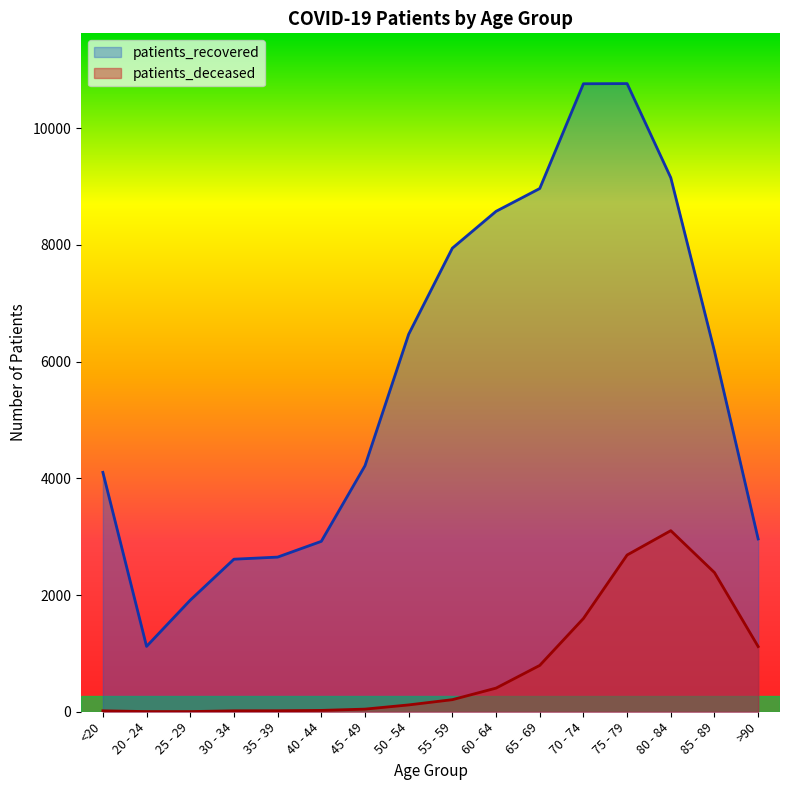

The patients_recovered series shows 12448 at 65 - 69. True or false?

False